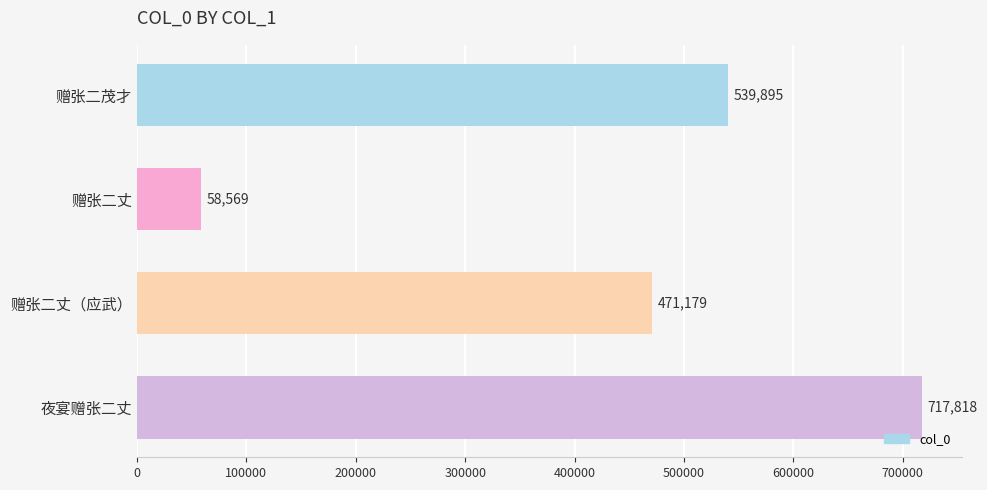

Approximately how many times larger is the value at 赠张二茂才 compared to 夜宴赠张二丈?

0.8